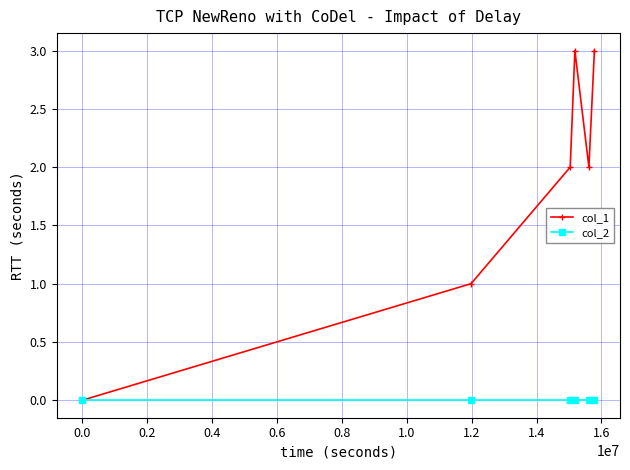

Which series has the largest range (max minus min)?

col_1